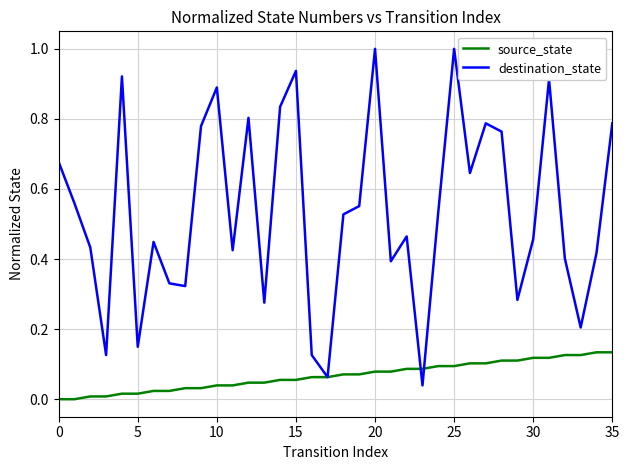

Which series has the largest range (max minus min)?

destination_state